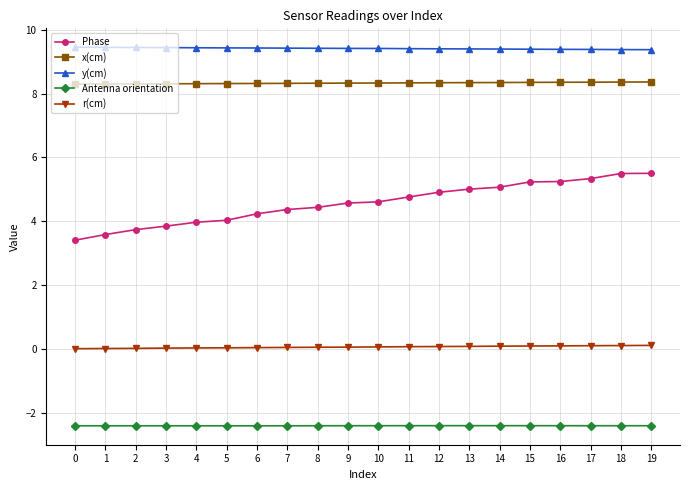

How many lines are shown in the chart?

5